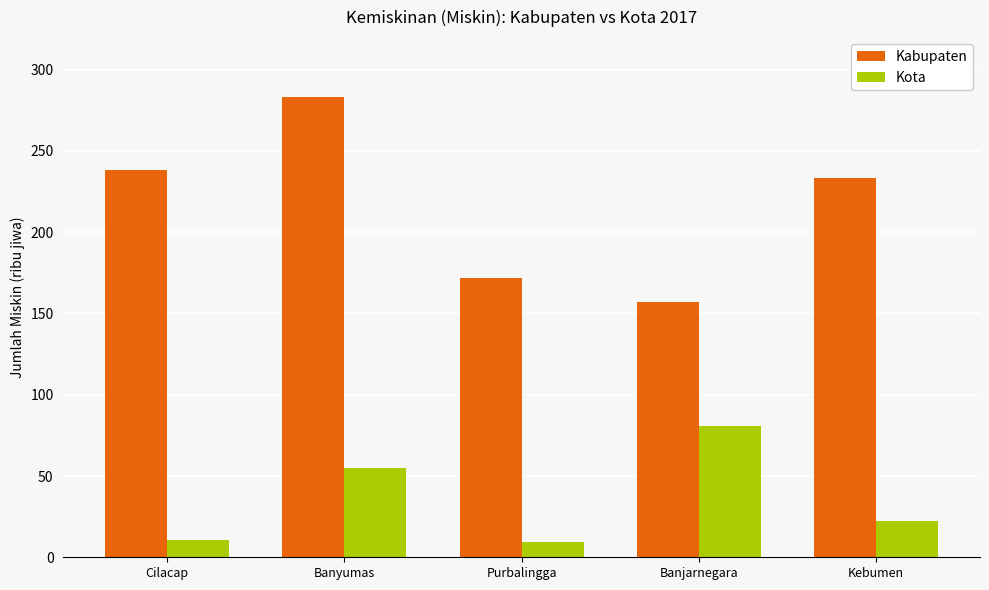

Which series has the widest spread of values?

Kabupaten